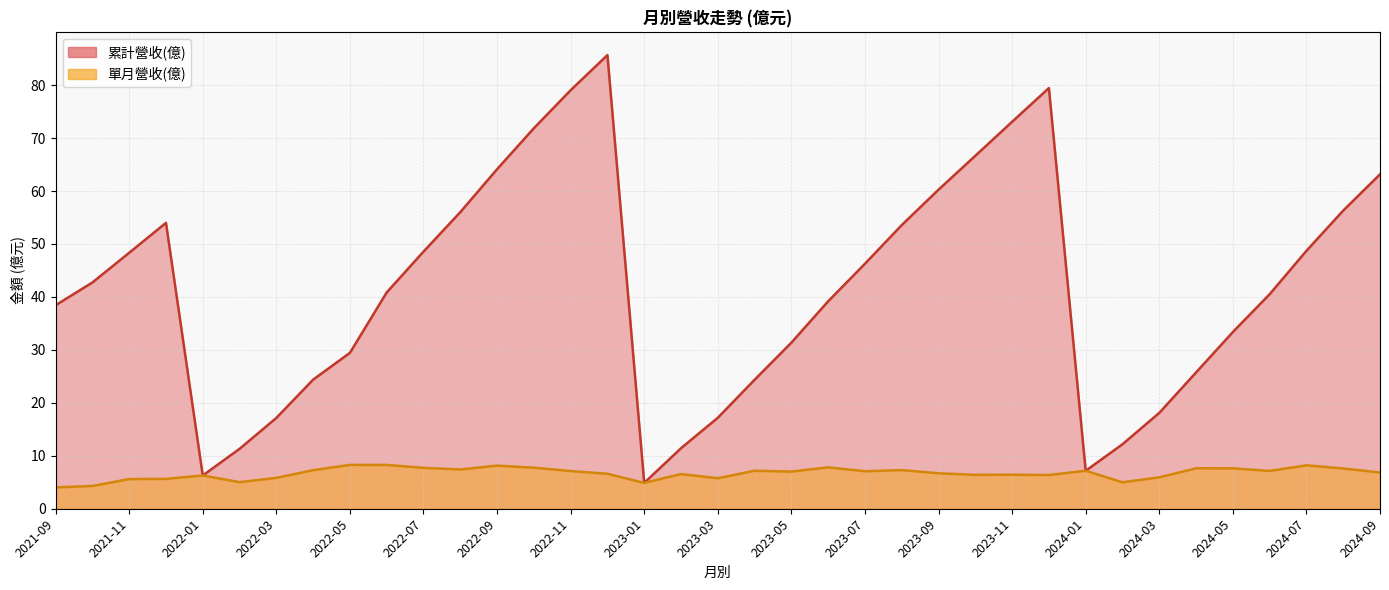

Which label corresponds to the smallest value in the chart?

2021-09